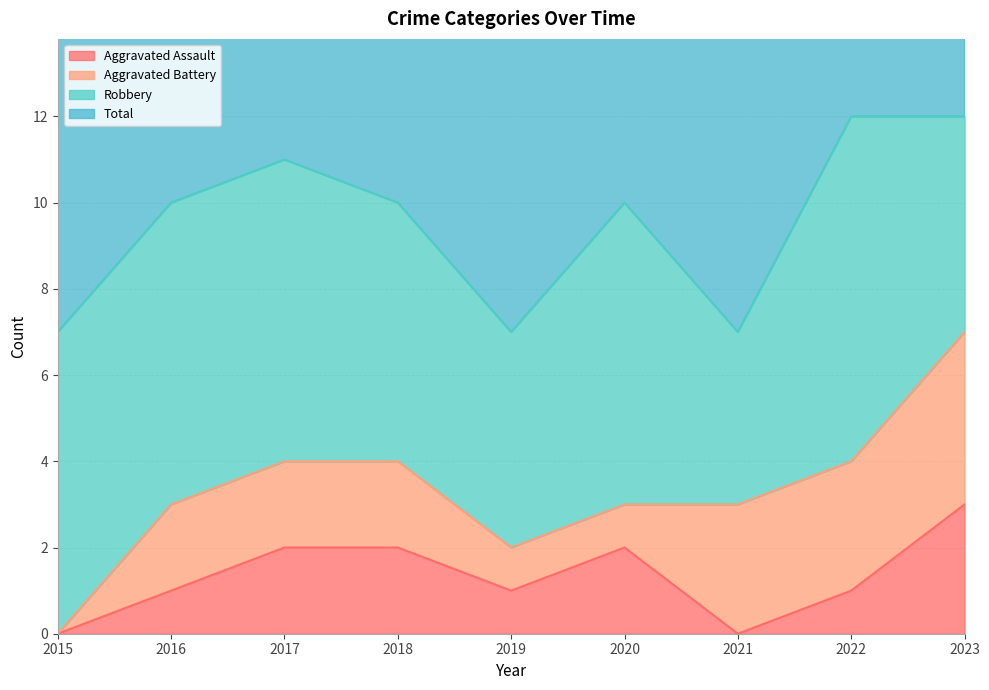

List the labels in order of Aggravated Assault value, largest first.

2023, 2017, 2018, 2020, 2016, 2019, 2022, 2015, 2021